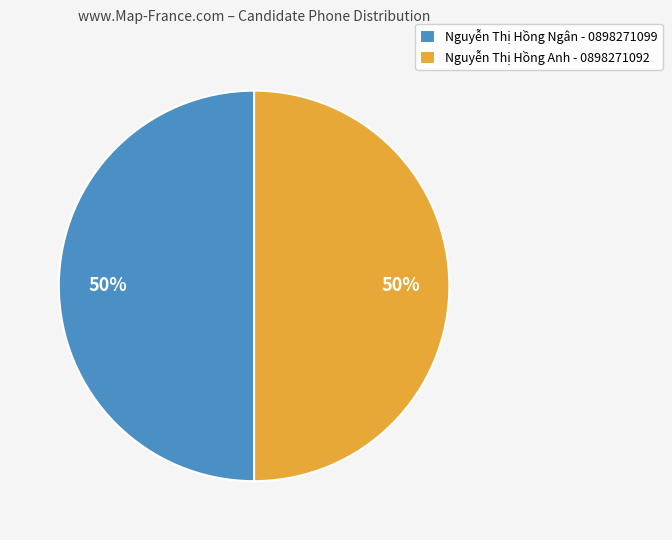

To the nearest percent, what is the combined percentage of Nguyễn Thị Hồng Anh - 0898271092 and Nguyễn Thị Hồng Ngân - 0898271099?

100%